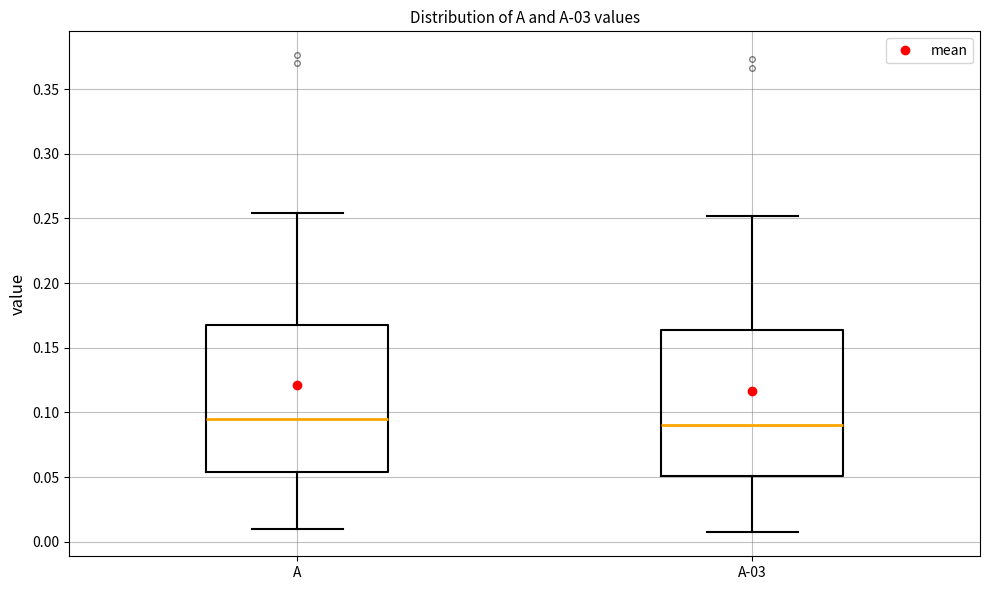

Where does the median line of the box for A sit on the y-axis? The values are not printed on the chart, so give them approximately, as read against the axis.

0.095